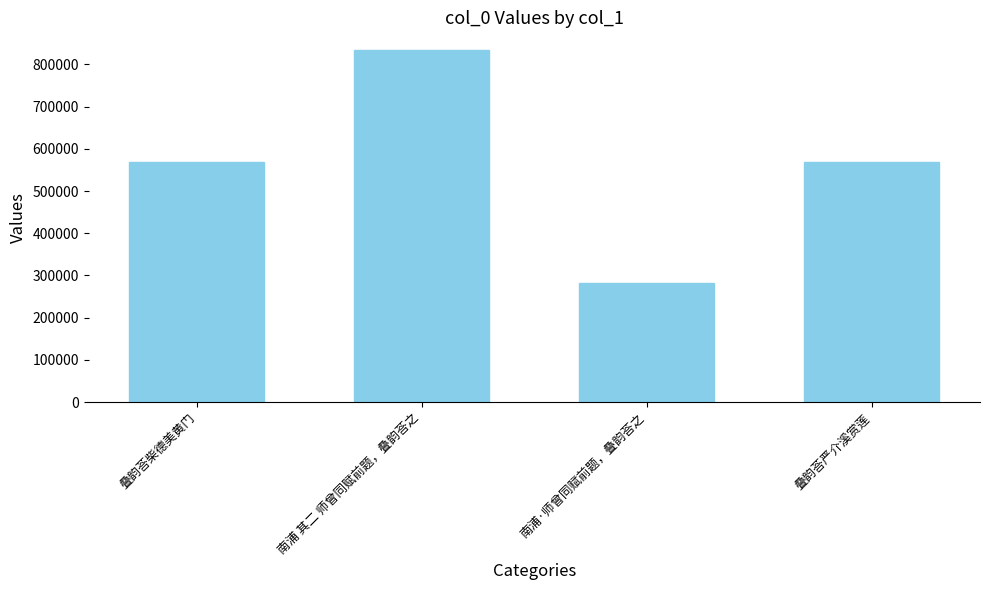

What is the difference between the values at 南浦·师曾同赋前题，叠韵荅之 and 叠韵荅严介溪赏莲?

285130